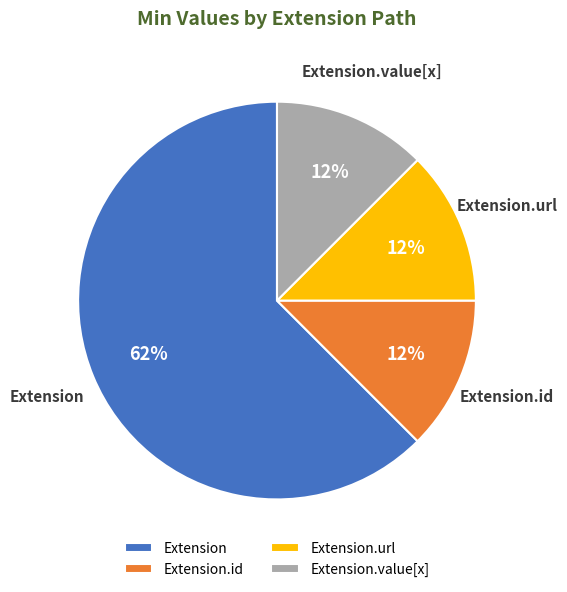

Which slice is the largest?

Extension